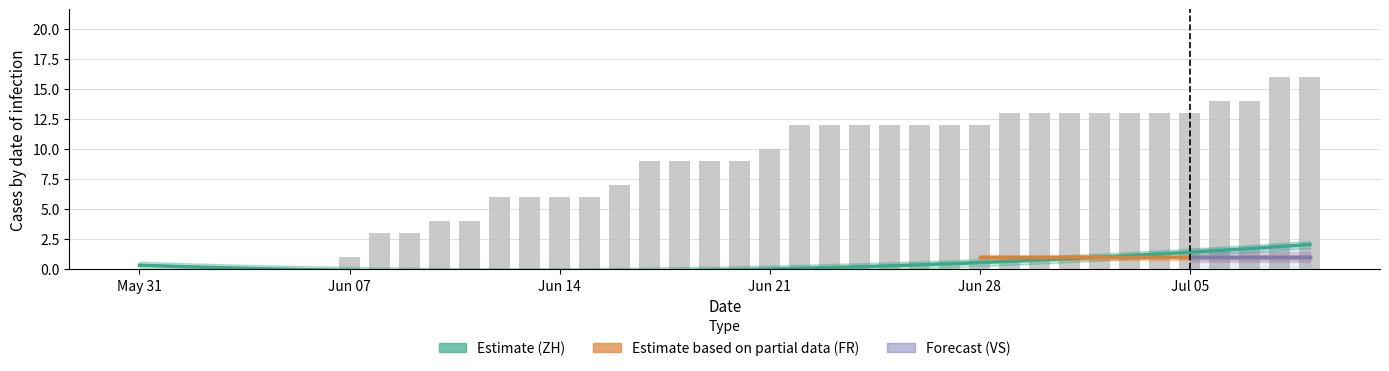

True or false: FR has a value of 1 at 2020-06-21.

False